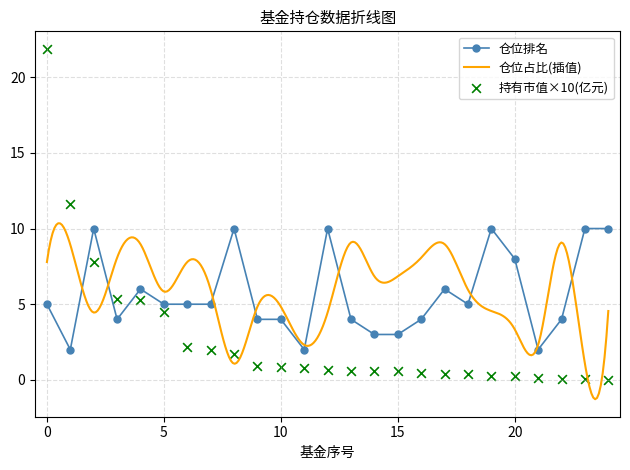

Is the value of 仓位排名 at 8 greater than the value of 持有市值(亿元) at 13?

Yes